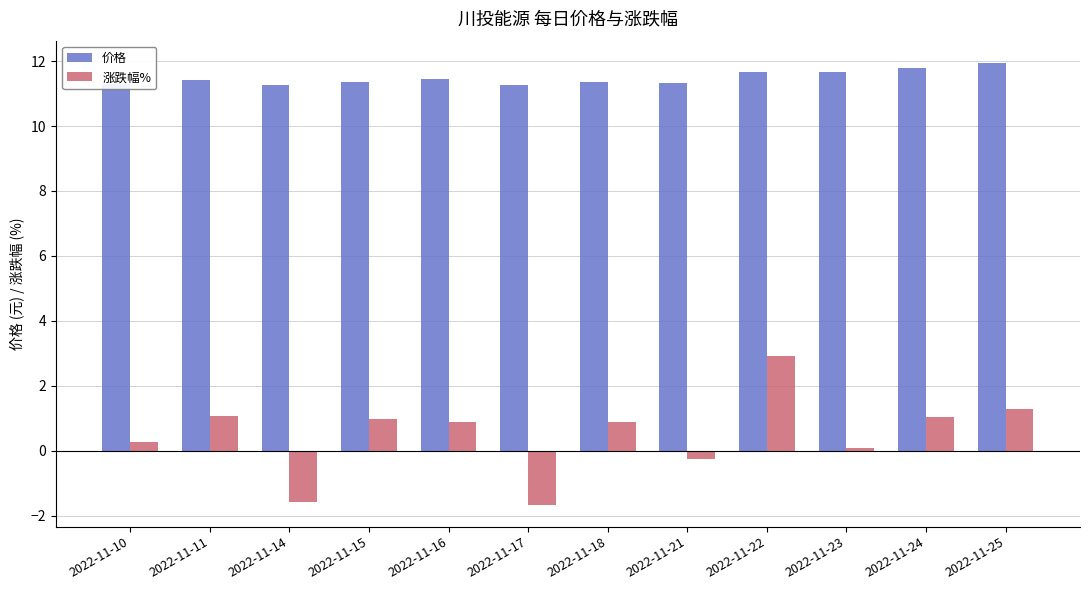

What is the average value of the 价格 series?

11.5